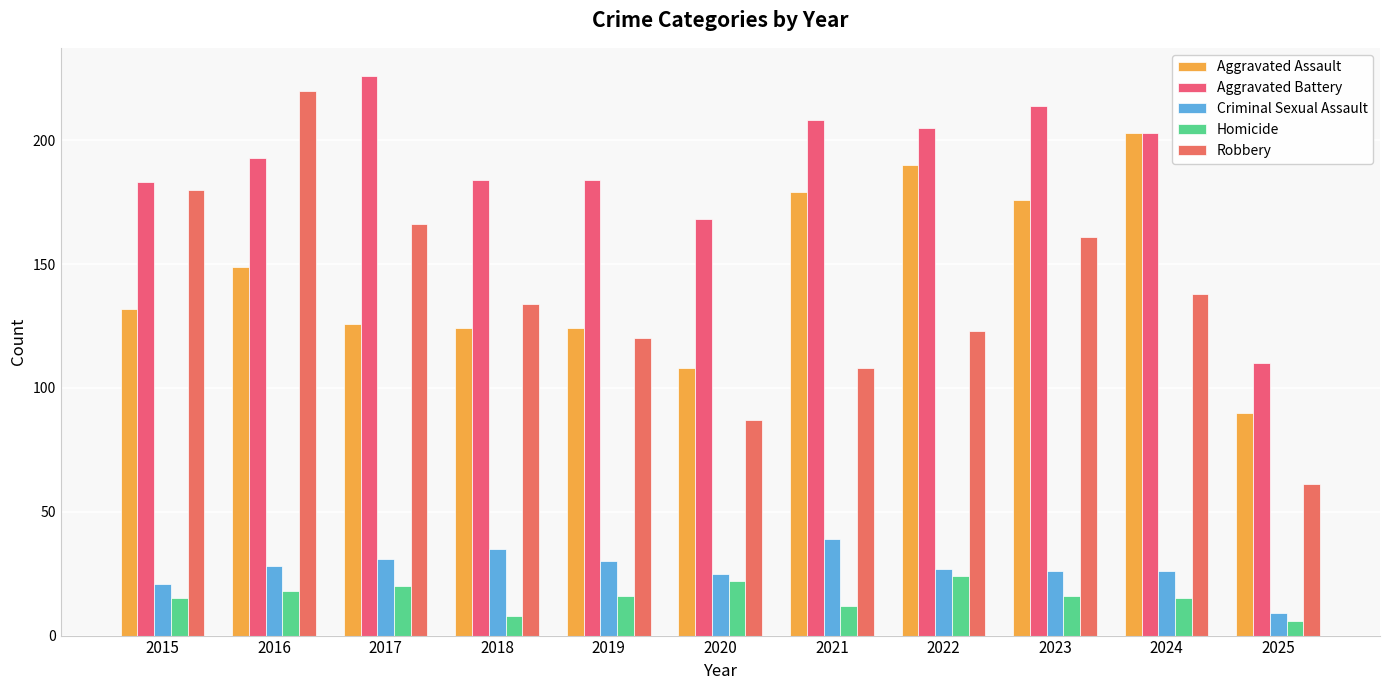

At how many categories does at least one series exceed 188?

6